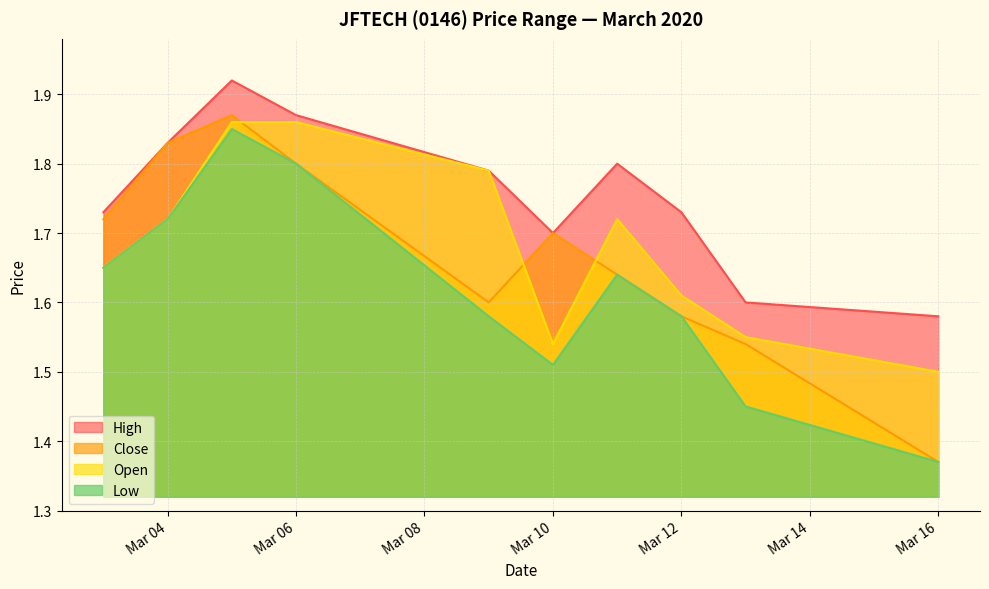

Which series has the largest total across all categories?

High